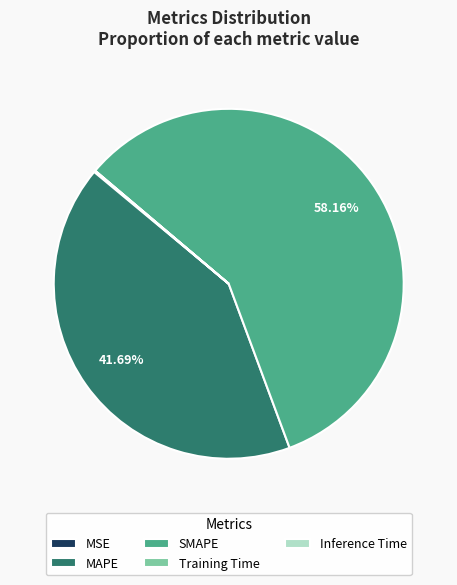

Which category accounts for the majority?

SMAPE